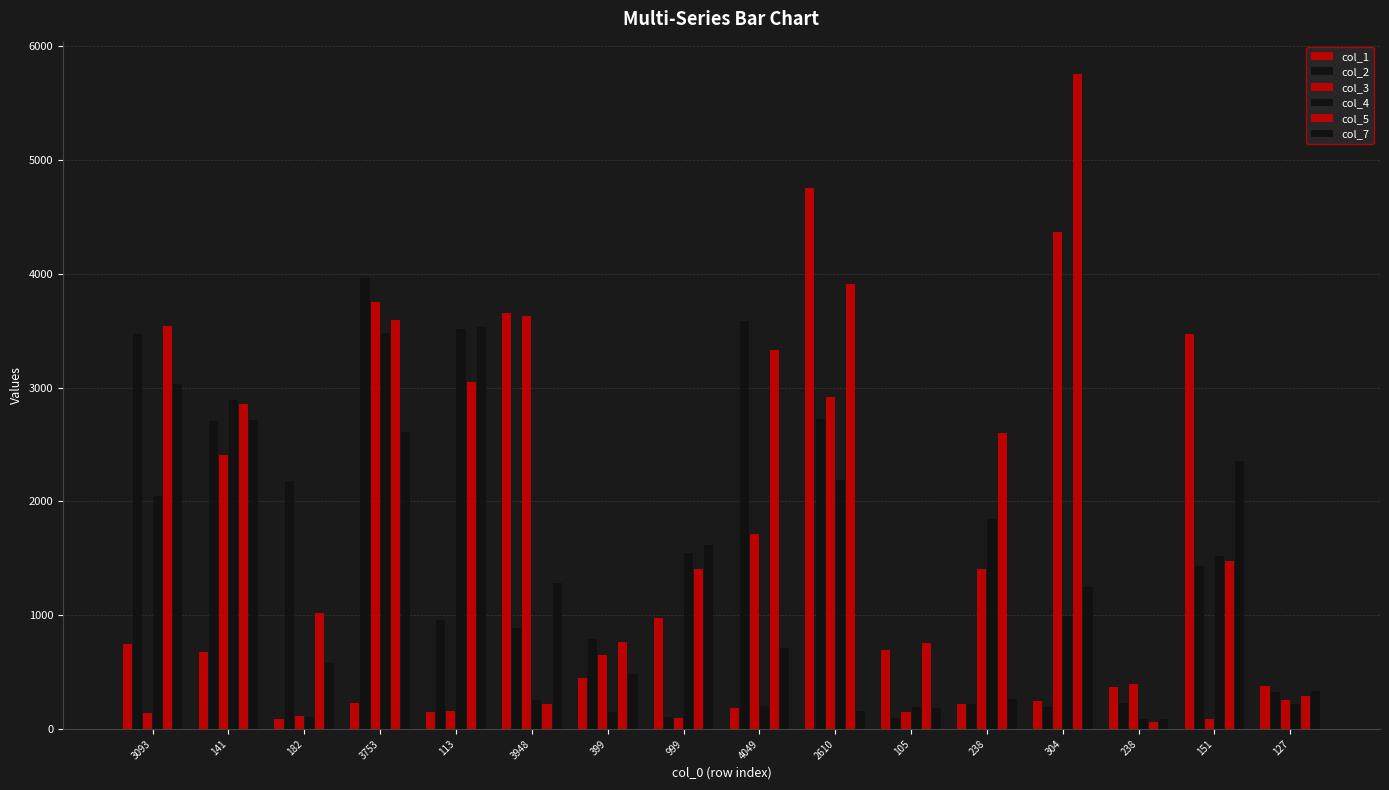

The value of col_3 at 105 is 150. True or false?

True